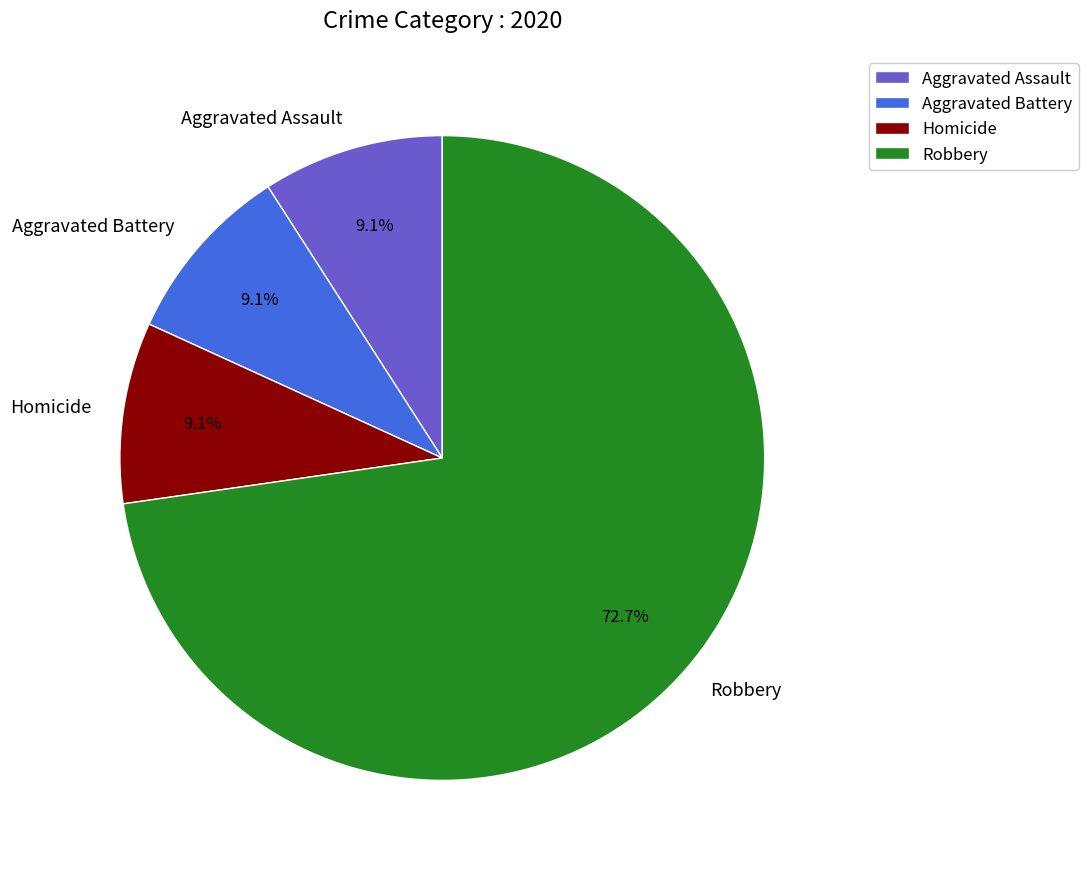

Is there any slice that represents more than half of the pie?

Yes